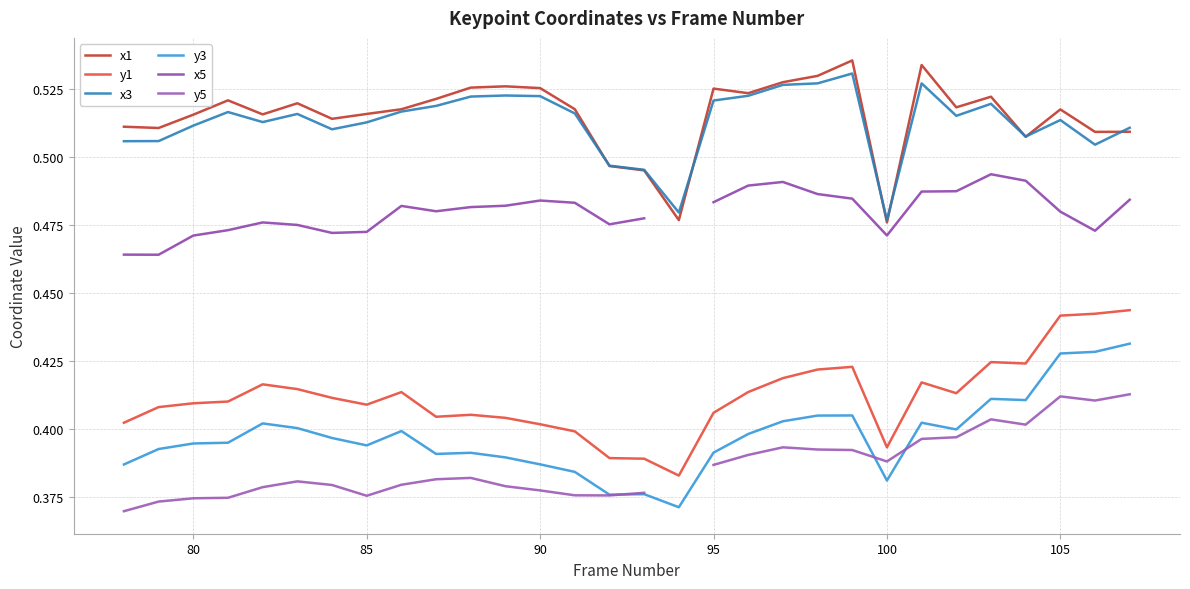

True or false: y3 and x5 intersect in this chart.

False